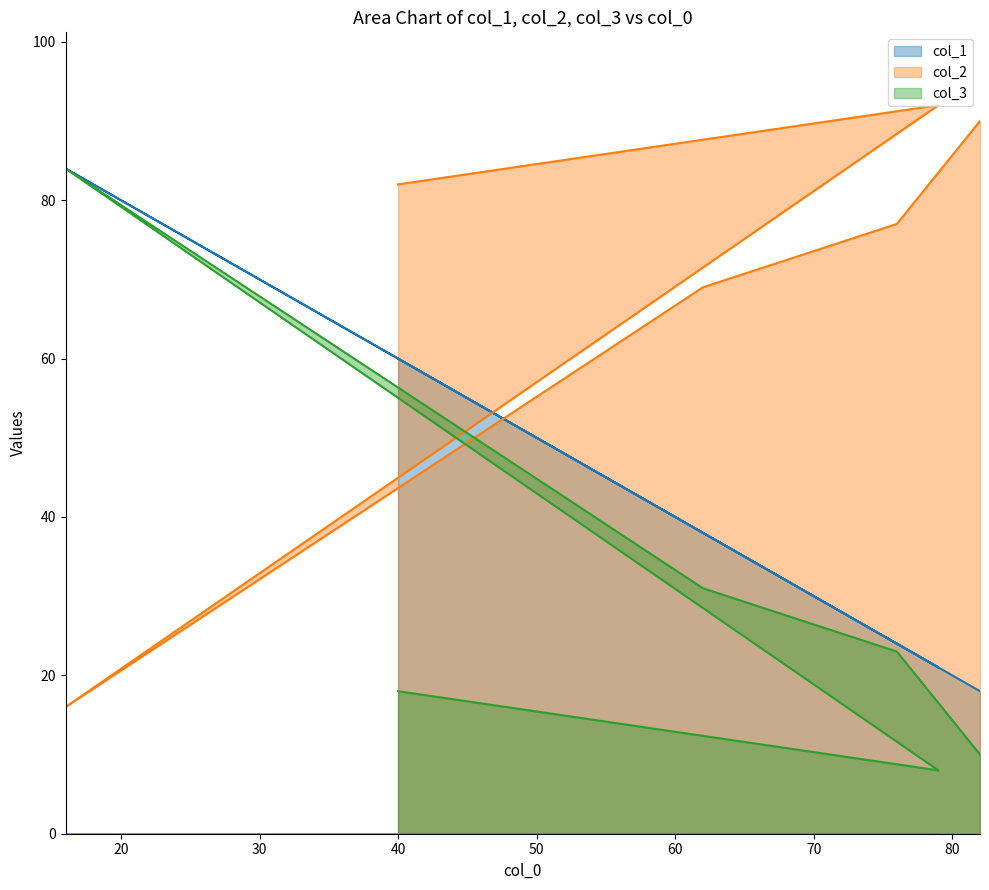

How many lines are shown in the chart?

3